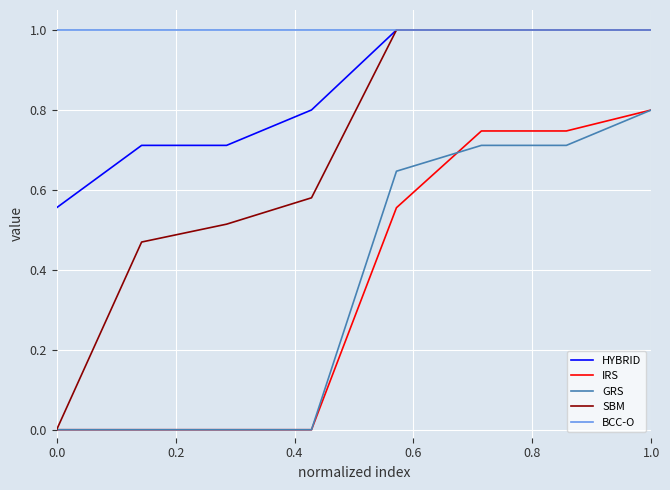

What is the greatest value displayed?

1.0